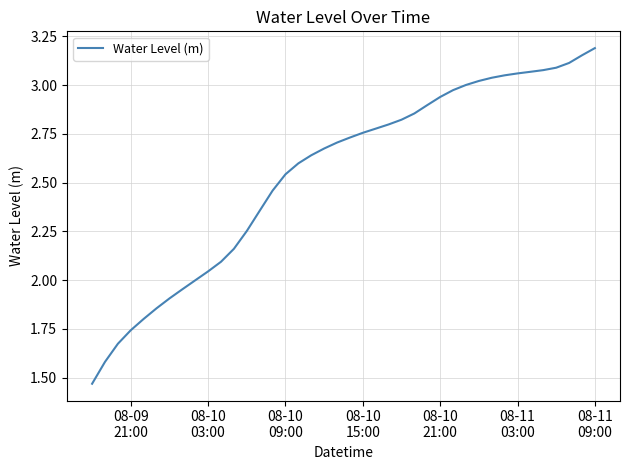

Reading left to right, extract all data points from this chart.

1.5	1.6	1.7	1.7	1.8	1.9	1.9	2.0	2.0	2.0	2.1	2.2	2.3	2.4	2.5	2.5	2.6	2.6	2.7	2.7	2.7	2.8	2.8	2.8	2.8	2.9	2.9	2.9	3.0	3.0	3.0	3.0	3.0	3.1	3.1	3.1	3.1	3.1	3.2	3.2